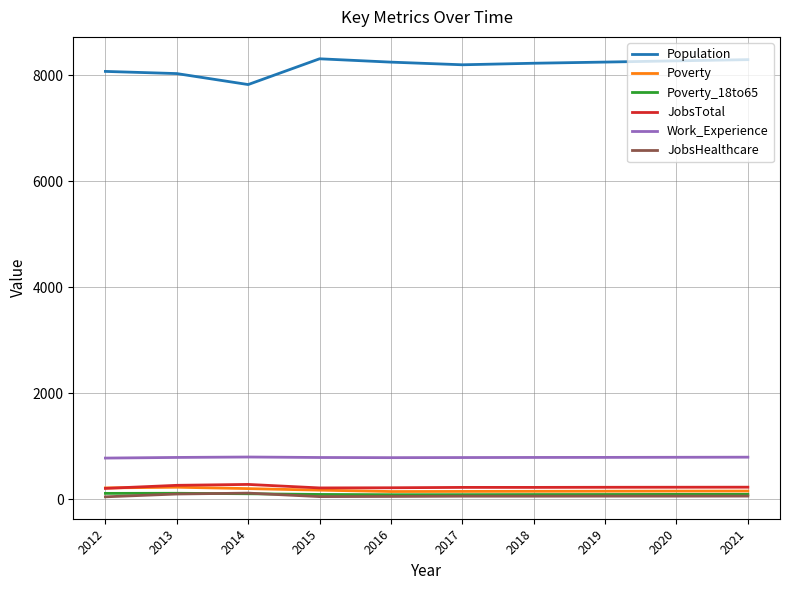

True or false: Work_Experience and JobsHealthcare cross at least once.

False